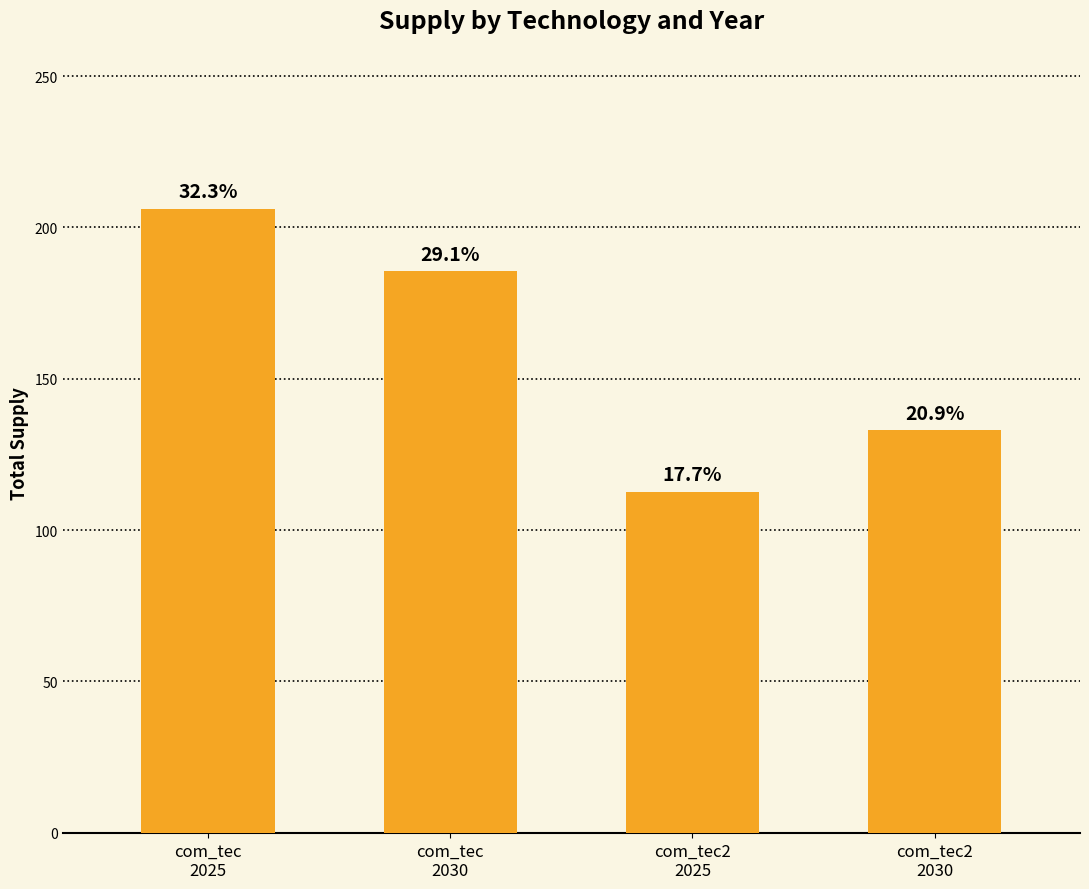

What is the change in value from com_tec
2025 to com_tec2
2030?

-73.1